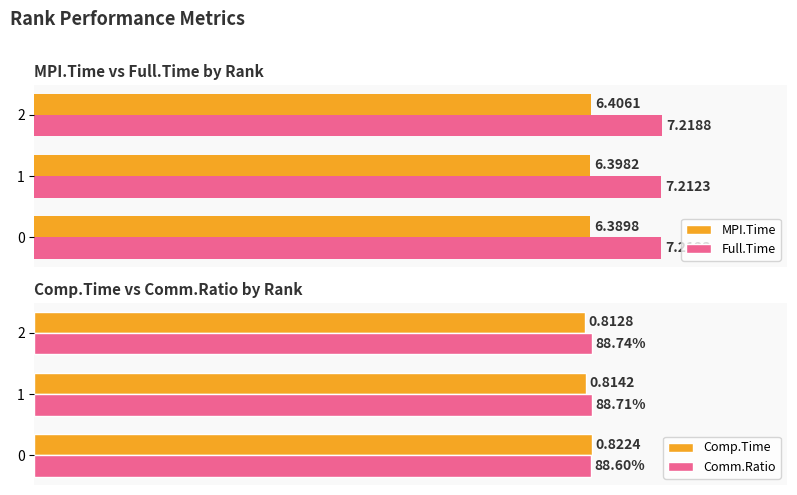

Is it true that Comp.Time equals 0.3 at 2?

False